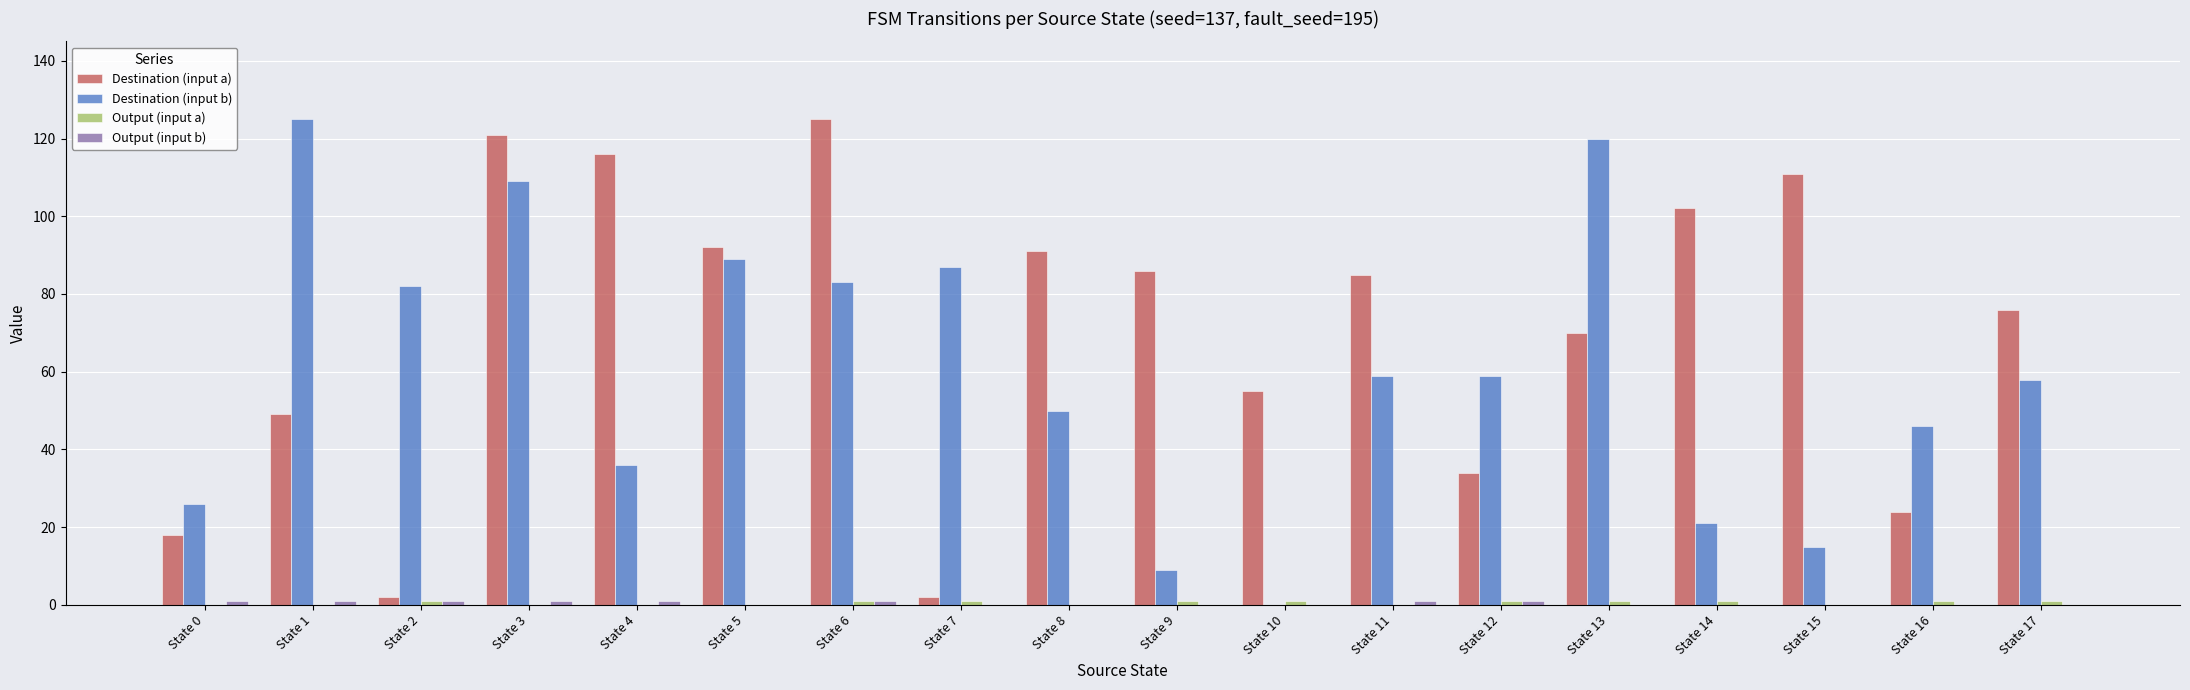

At which category is the sum across all series the highest?

State 3